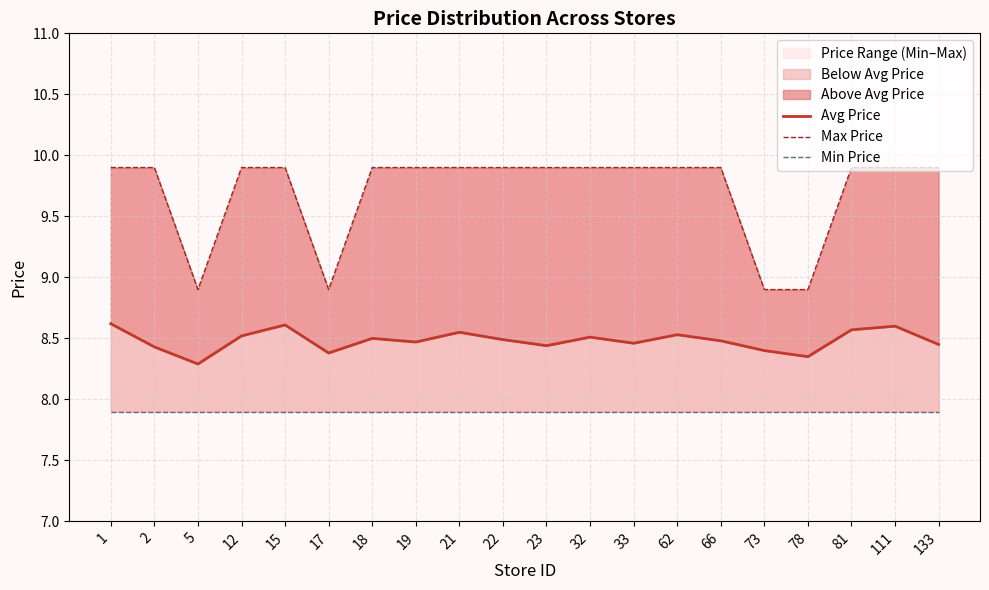

The value of Min Price at 1 is 7.9. True or false?

True